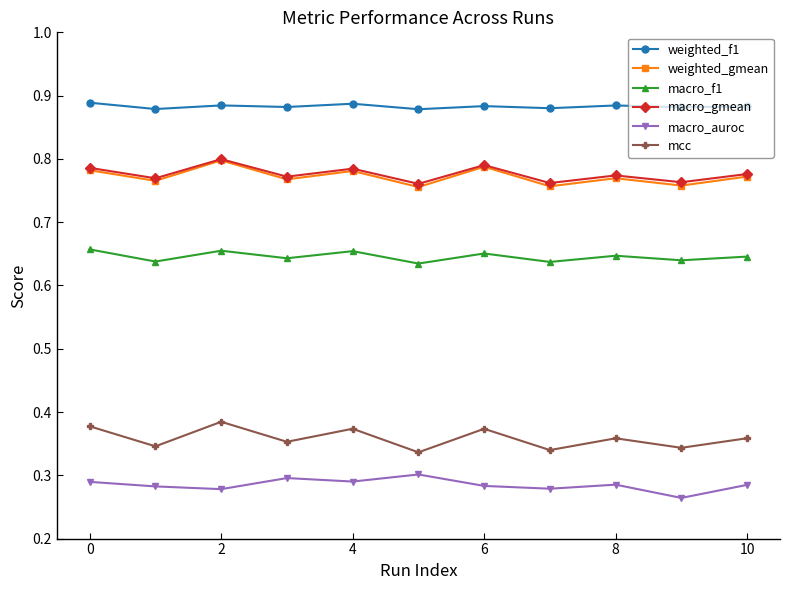

At how many categories does at least one series exceed 0?

11